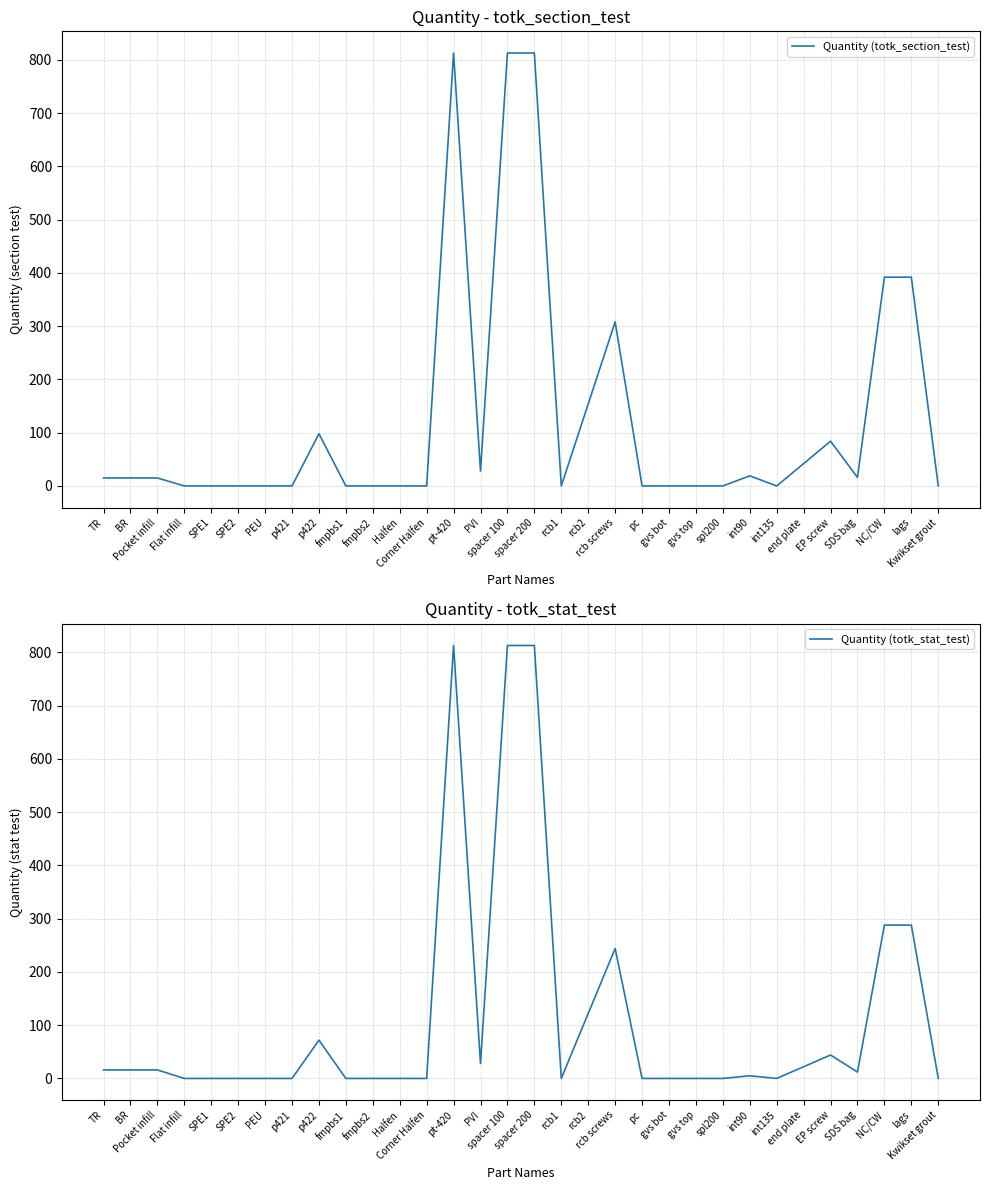

Rank the series by their average value, from highest to lowest.

Quantity (totk_section_test), Quantity (totk_stat_test)